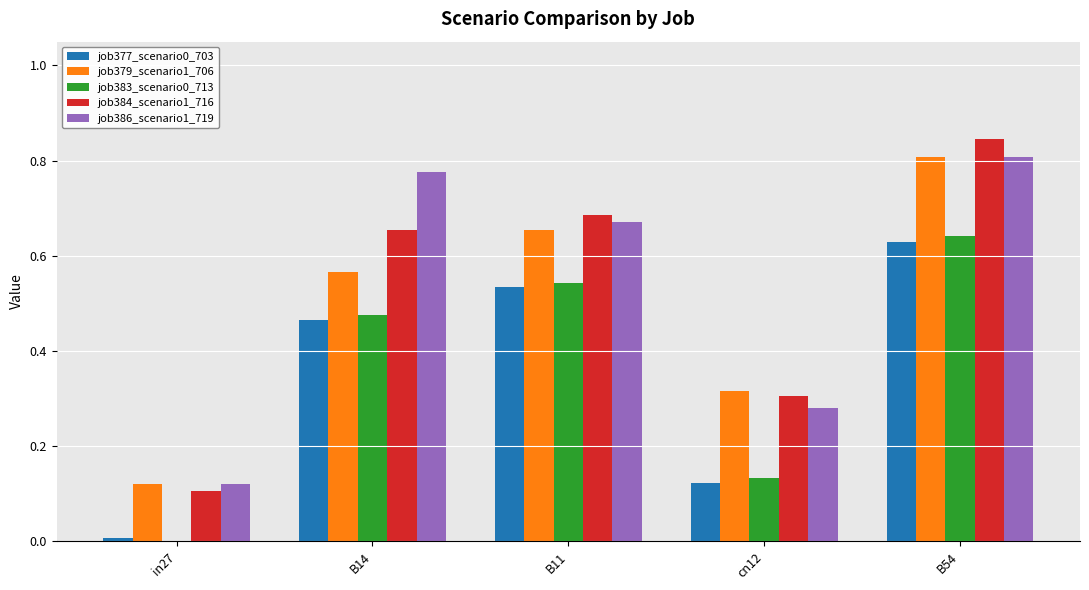

Which series changed the most between B11 and B54?

job384_scenario1_716